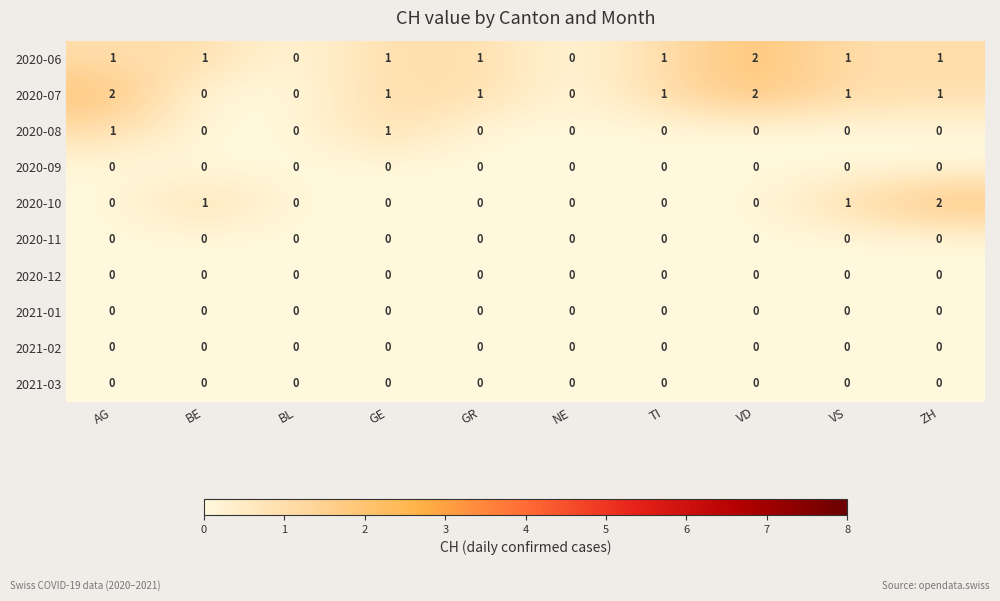

Count the 2020-08 values in the range 0 to 1.

10